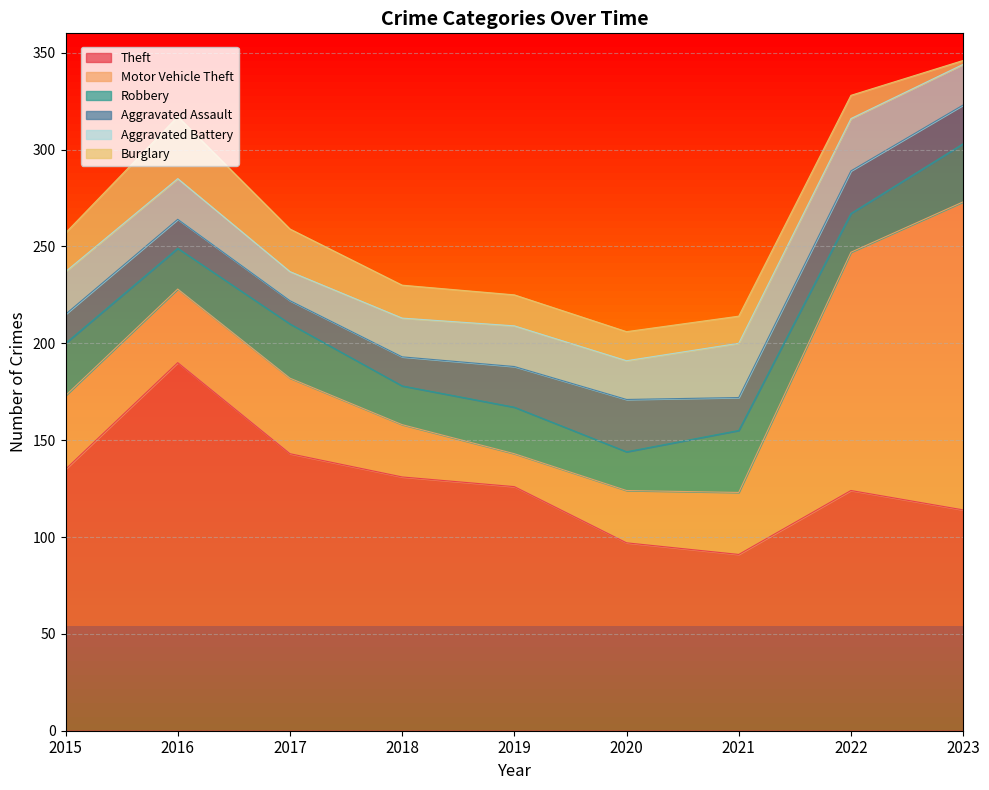

The value of Aggravated Battery at 2020 is 20. True or false?

True